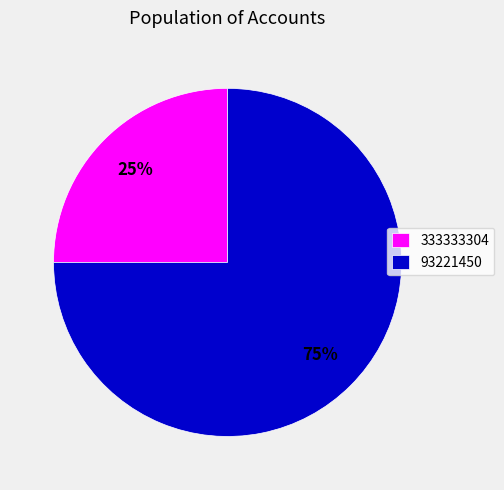

How many slices are in this pie chart?

2